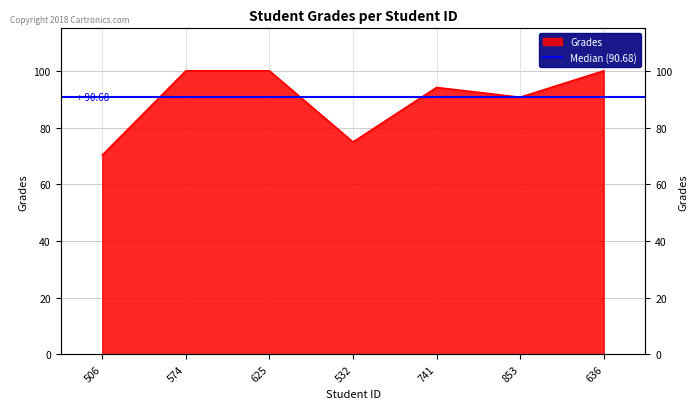

Reading left to right, list all the values displayed in this chart.

70.3	100.0	100.0	74.9	94.1	90.7	100.0